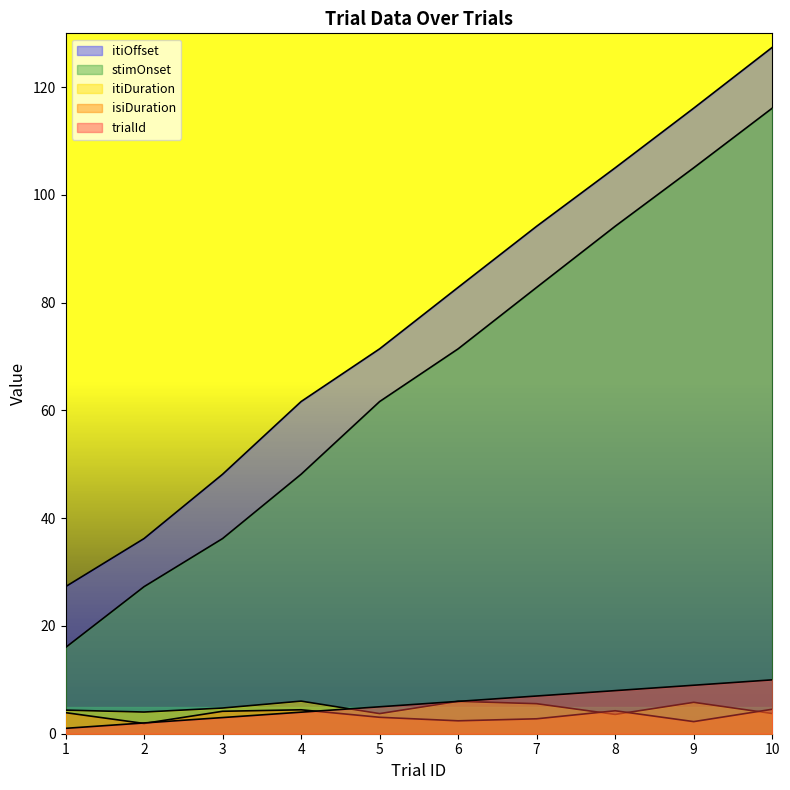

Which label corresponds to the largest value in the chart?

10